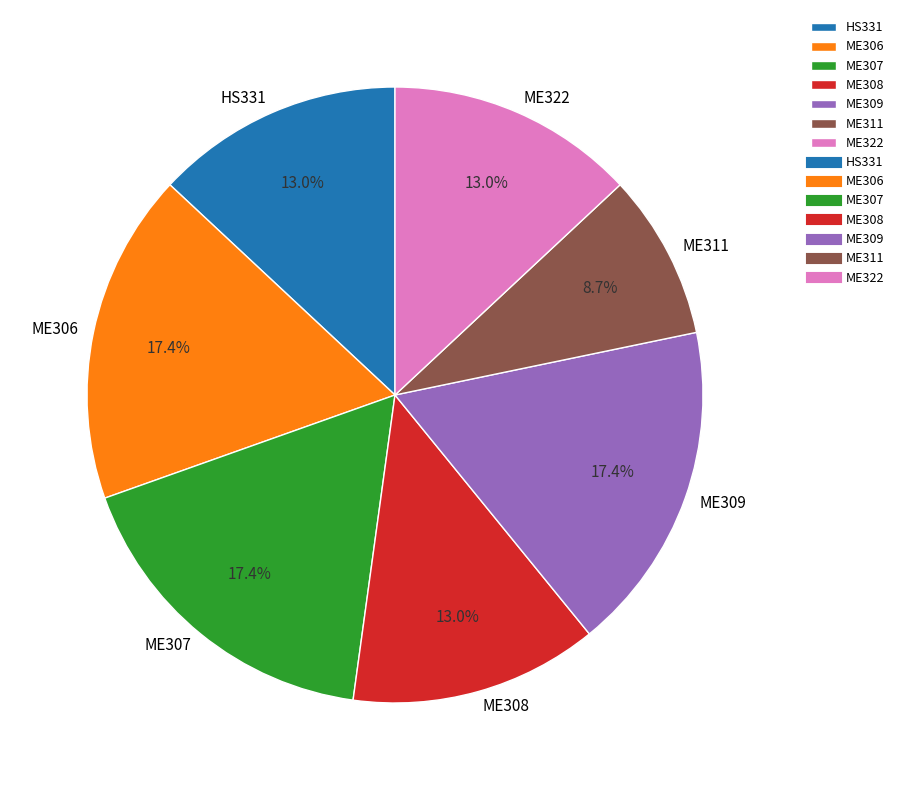

Does ME307 account for over 50% of the chart?

No